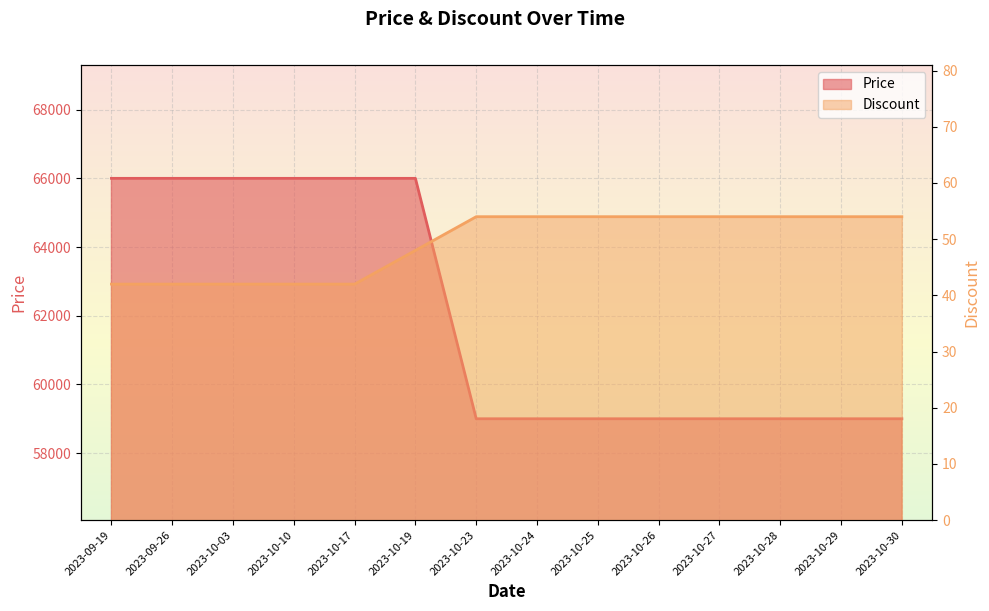

True or false: Price and Discount intersect in this chart.

False